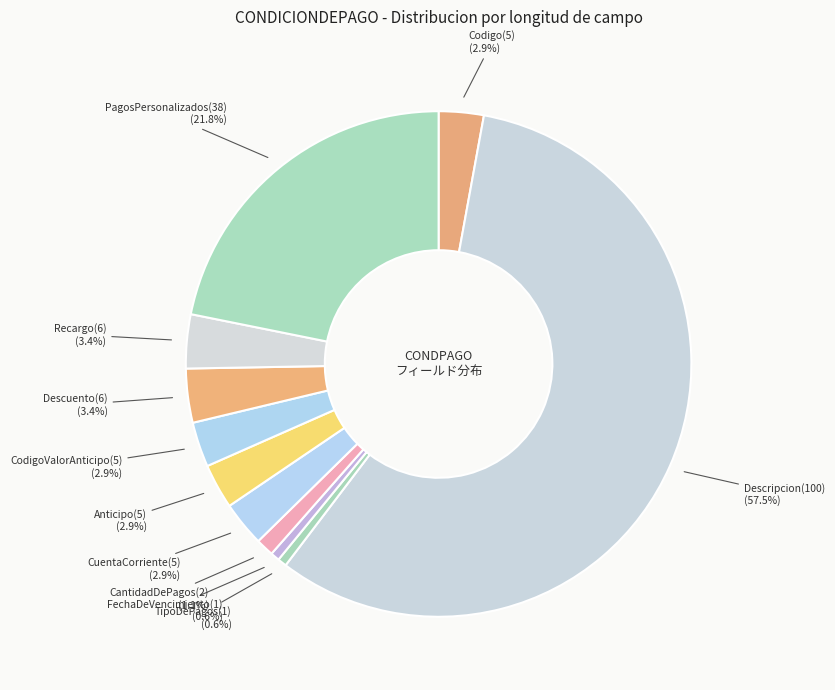

Which category has the biggest portion of the pie?

Descripcion(100)